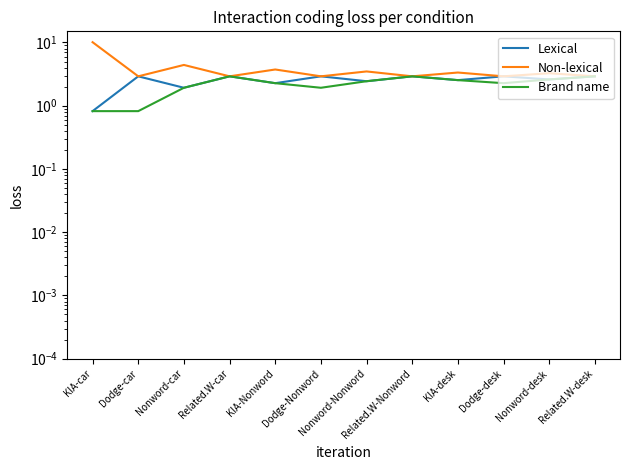

The value of Lexical at KIA-Nonword is 2.3. True or false?

True